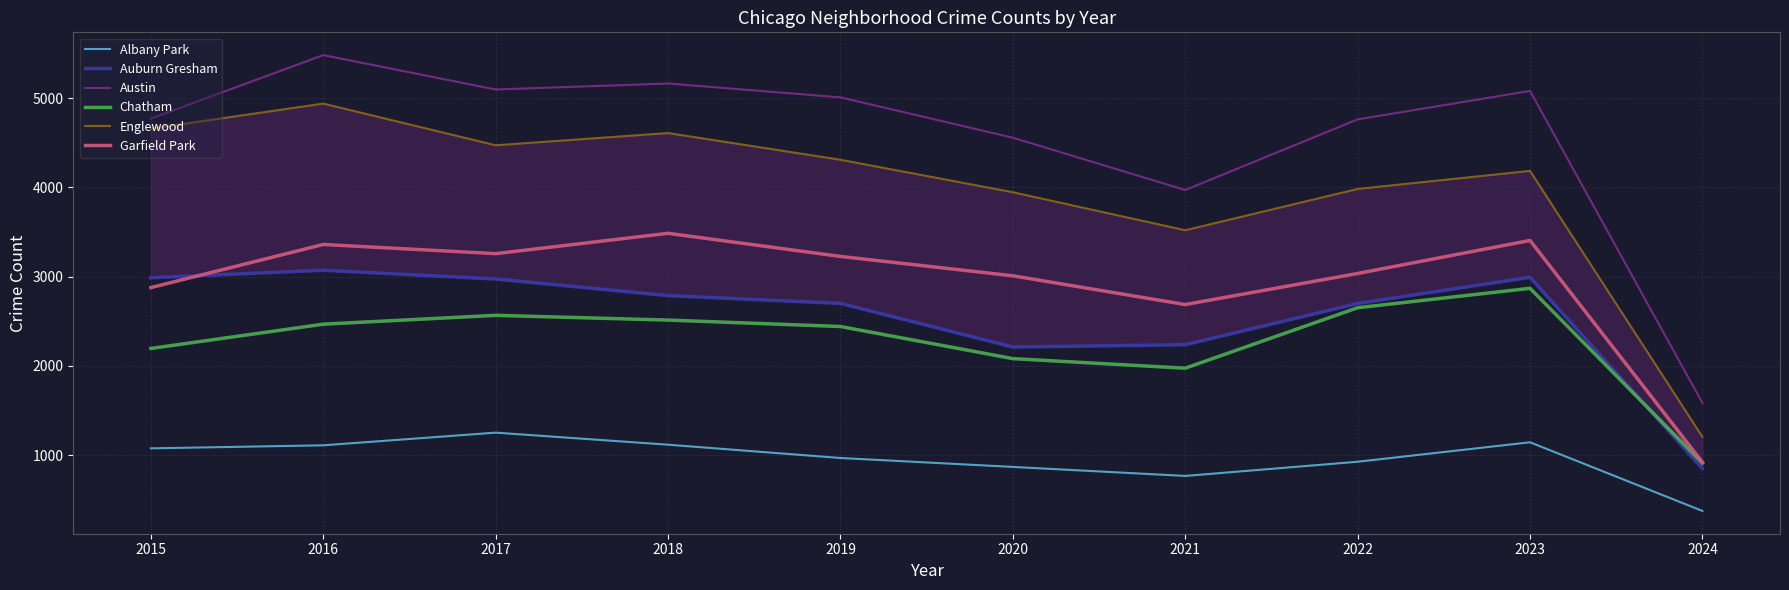

Is the value of Garfield Park at 2020 greater than the value of Auburn Gresham at 2020?

Yes